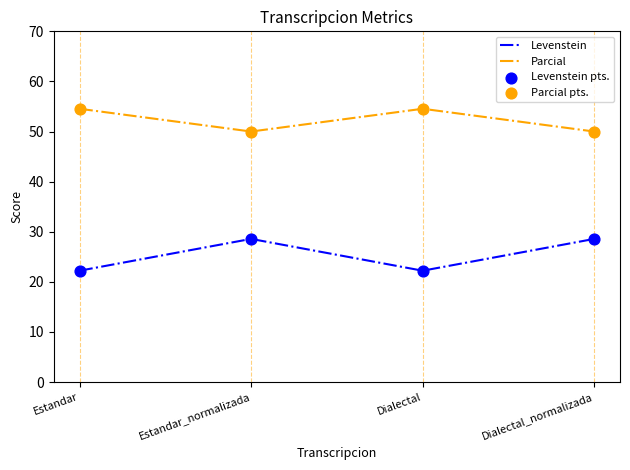

What is the total value across all series at Estandar_normalizada?

78.6